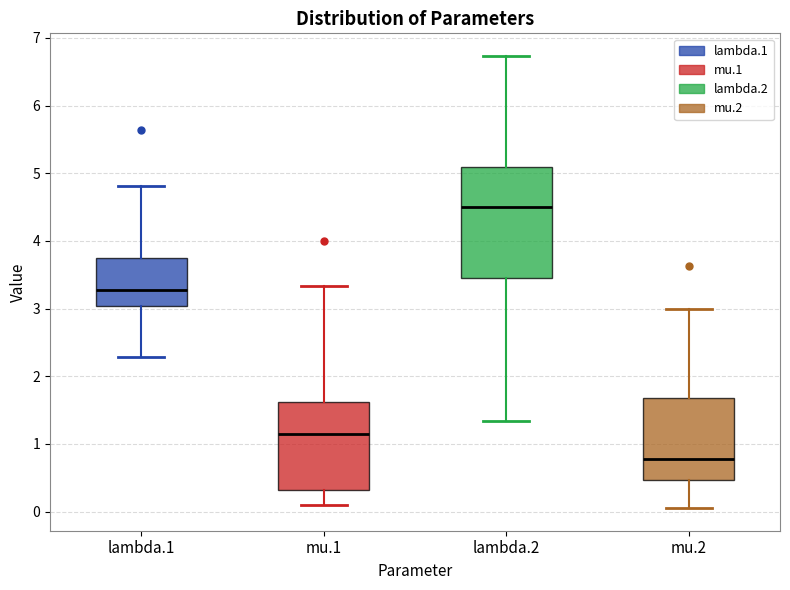

Reading left to right, read every box against the y-axis: the position of its median line, the range the box covers, and the ends of its whiskers. The values are not printed on the chart, so give them approximately, as read against the axis.

lambda.1: median 3.3, box 3.0 to 3.8, whiskers 2.3 to 4.8
mu.1: median 1.2, box 0.3 to 1.6, whiskers 0.1 to 3.3
lambda.2: median 4.5, box 3.5 to 5.1, whiskers 1.3 to 6.7
mu.2: median 0.8, box 0.5 to 1.7, whiskers 0.1 to 3.0